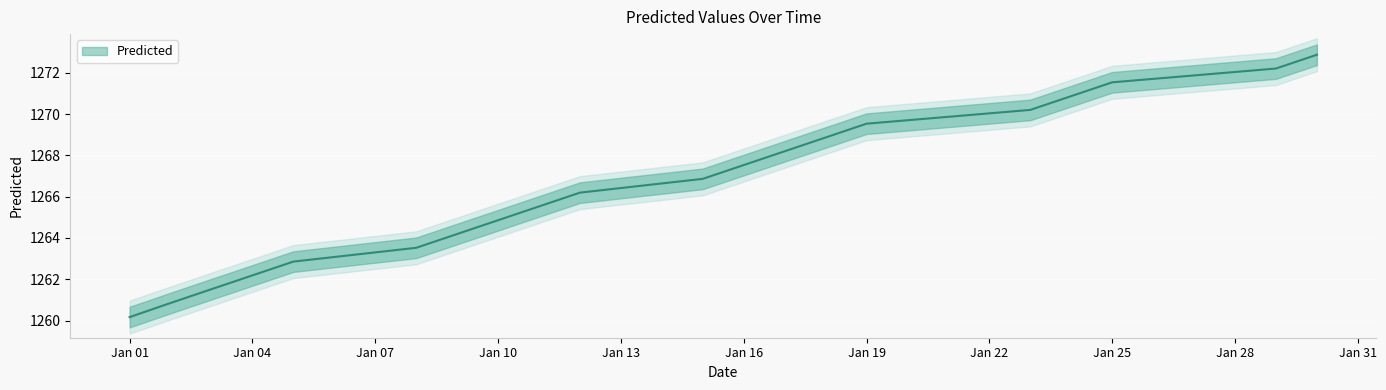

What is the approximate value at 2024-01-23?

1270.2